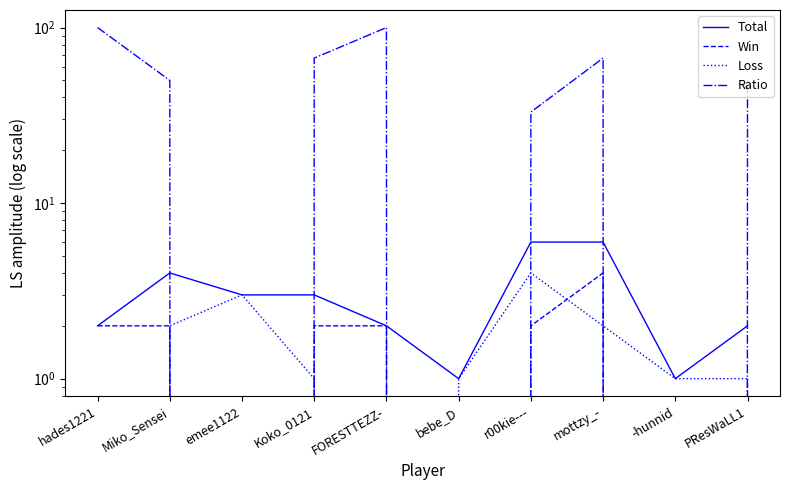

In Total, how many points are higher than both neighbors (excluding endpoints)?

1